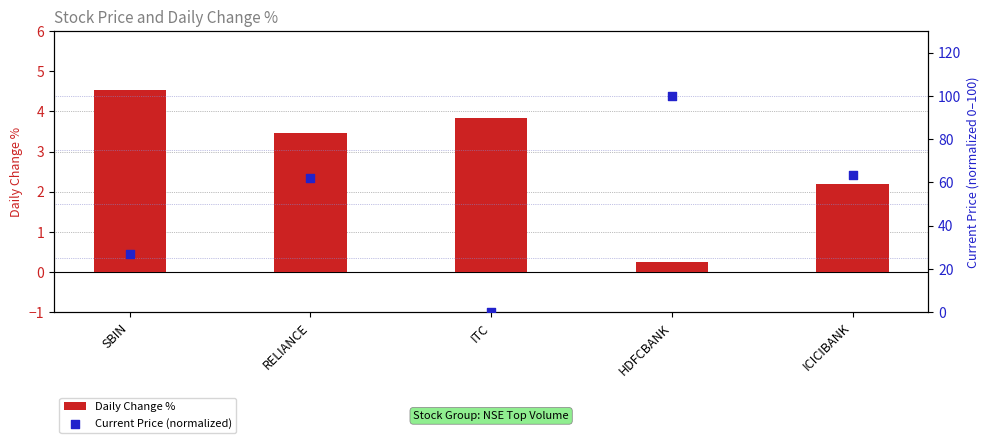

Which series has the largest total across all categories?

Current Price (normalized)